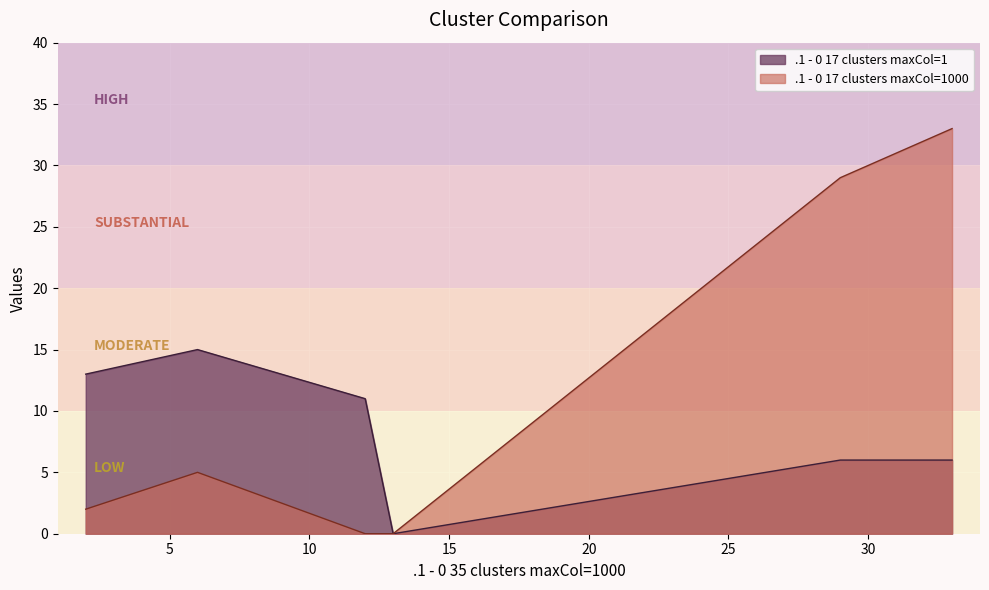

How many values in the .1 - 0 17 clusters maxCol=1 series are below 11?

3